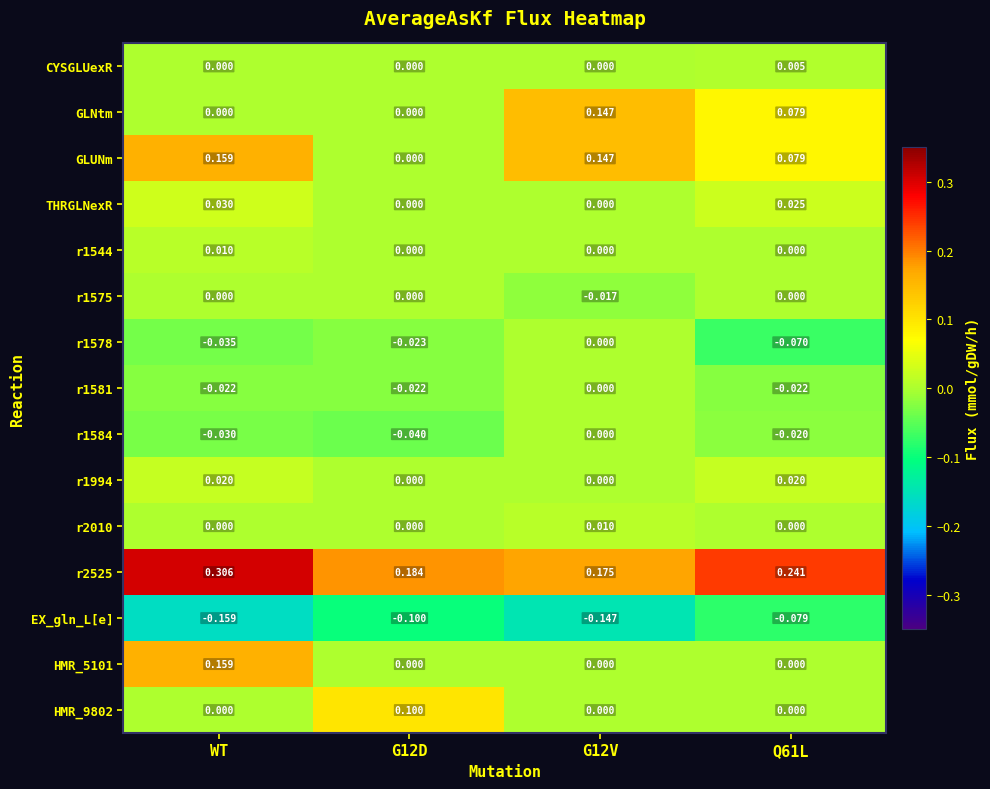

At which category is the sum across all series the highest?

WT